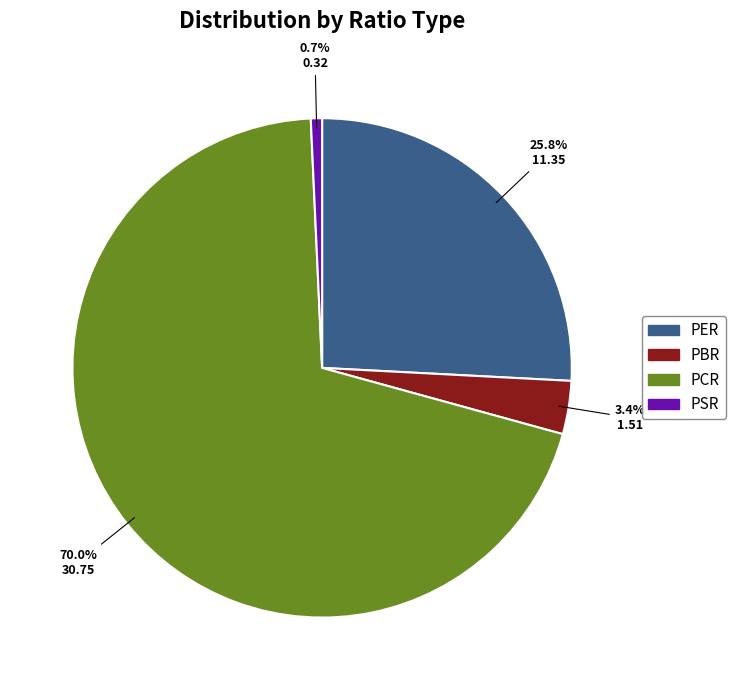

How many segments does this pie chart have?

4